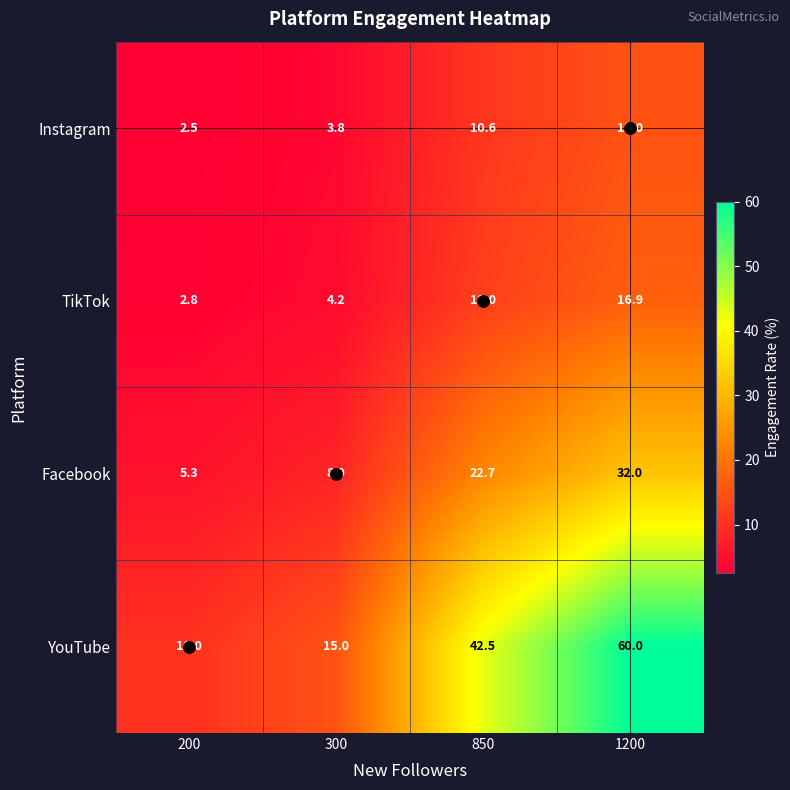

Which series has the largest range (max minus min)?

YouTube